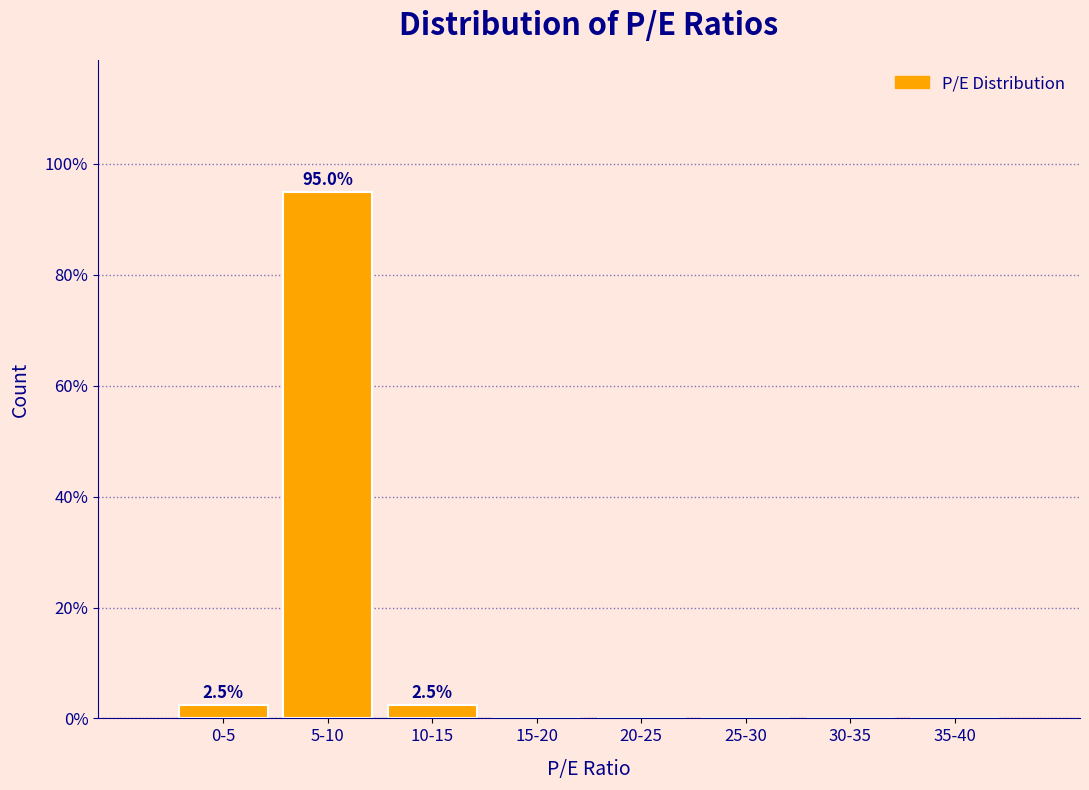

Reading left to right, extract all data points from this chart.

0-5=2.5	5-10=95.0	10-15=2.5	15-20=0.0	20-25=0.0	25-30=0.0	30-35=0.0	35-40=0.0